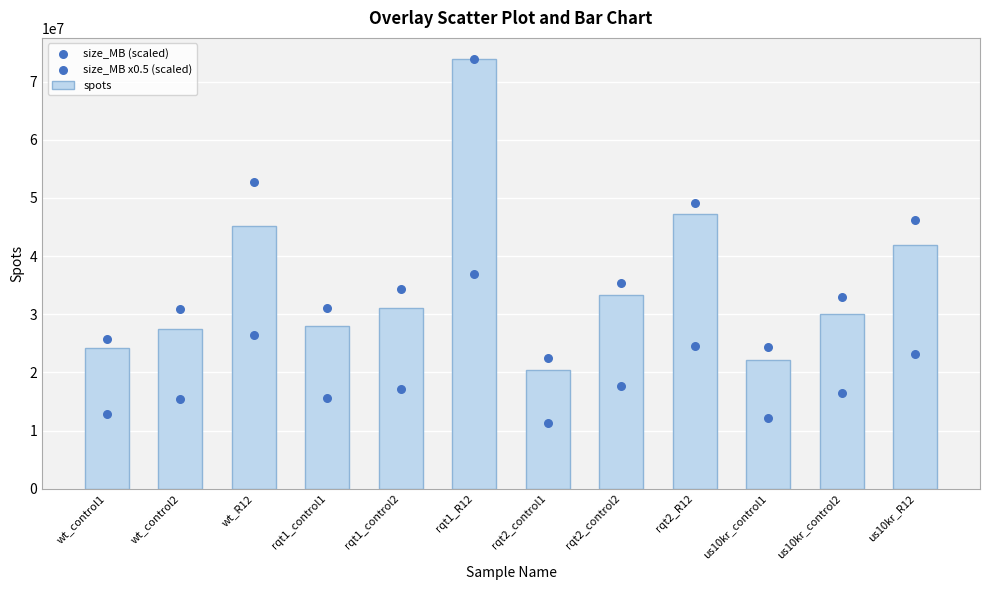

Which series has the largest Y range (max minus min)?

spots